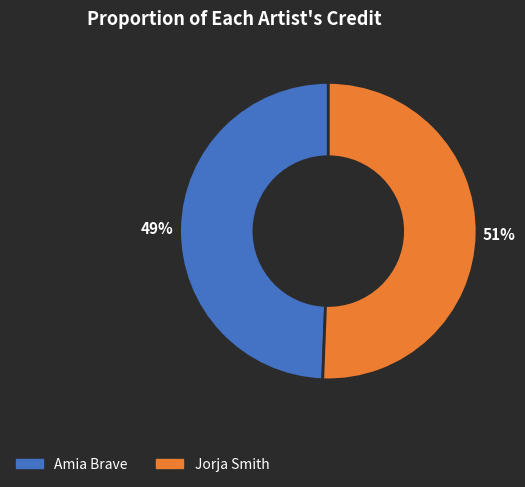

To the nearest percent, what portion does Amia Brave represent?

49%